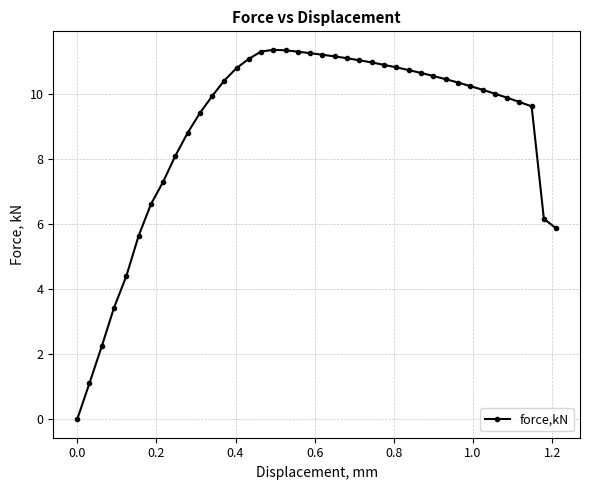

What is the sum of all values?

357.3